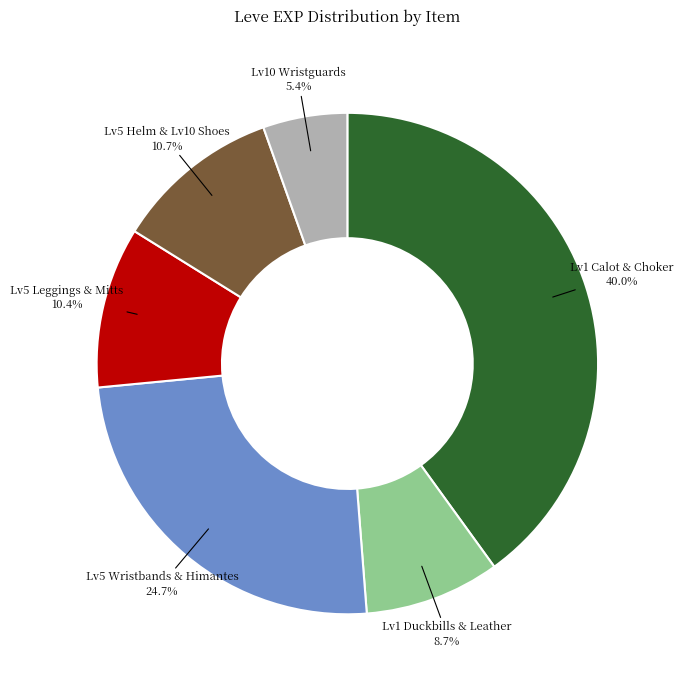

Is there a majority slice in this chart?

No